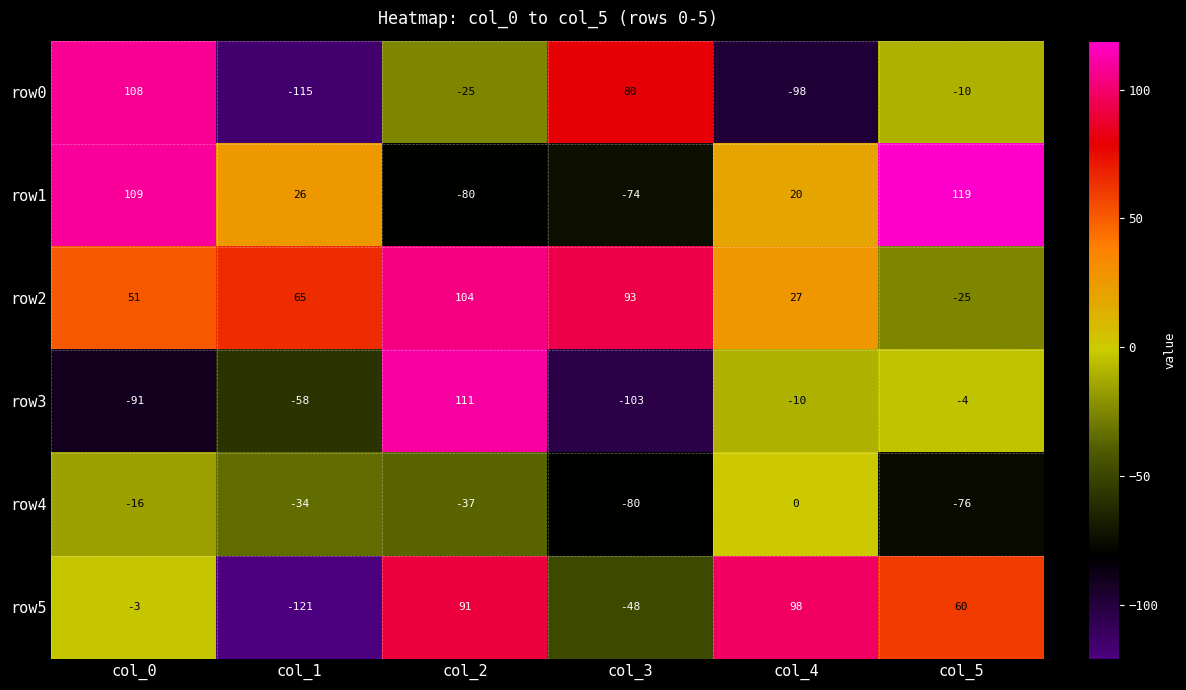

Is it true that row1 equals -80 at col_2?

True